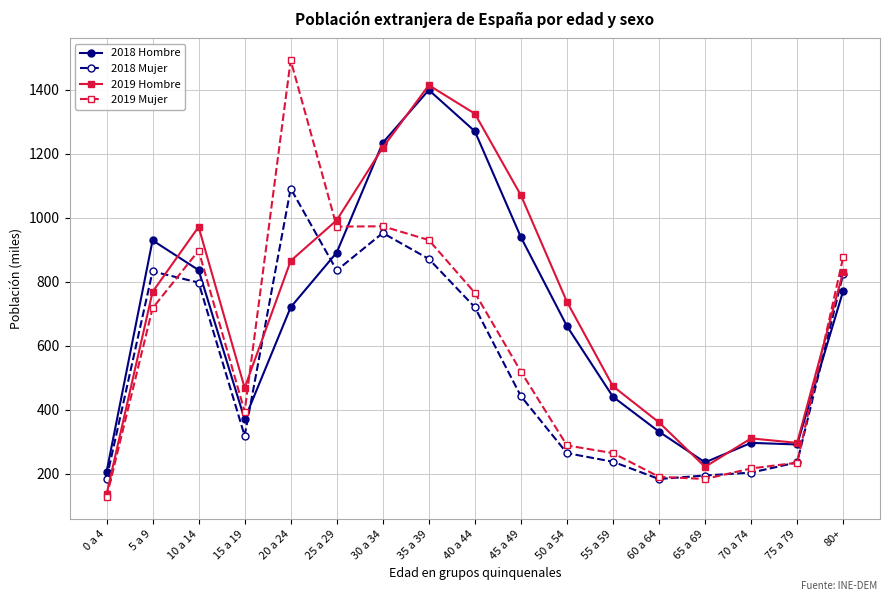

After their last crossing, which series has the higher values: 2019 Mujer or 2018 Hombre?

2019 Mujer